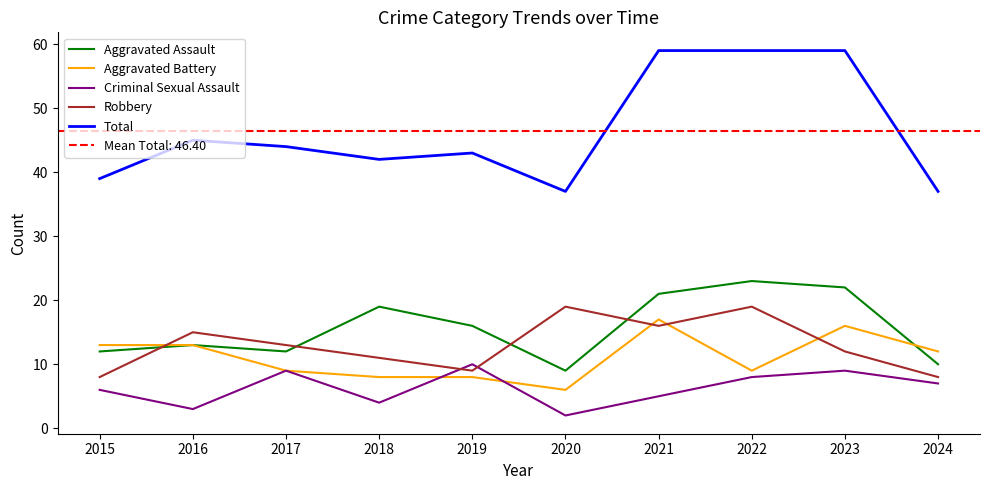

What is the value of the Aggravated Battery point at the 10th from the left?

12